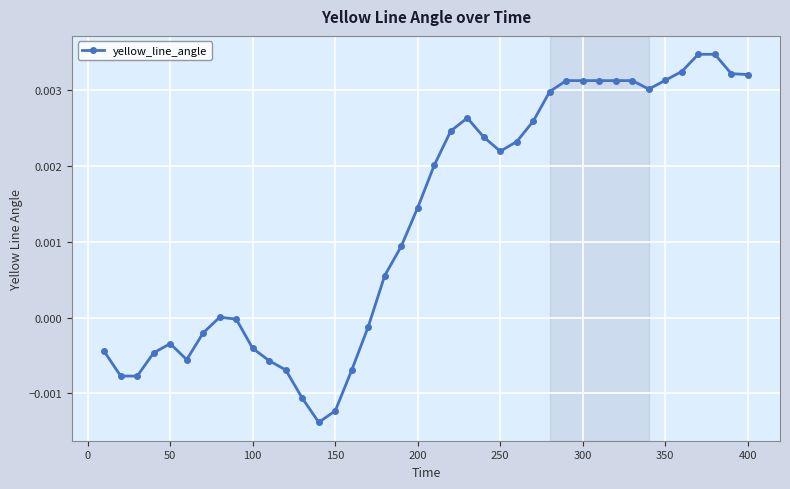

How many series are shown in this chart?

1